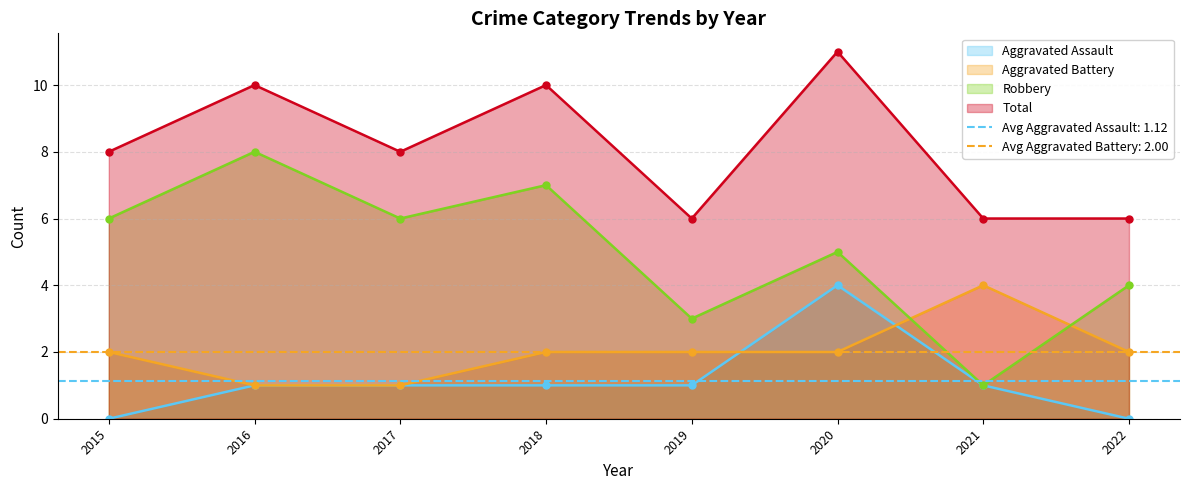

The value of Robbery at 2015 is 6. True or false?

True